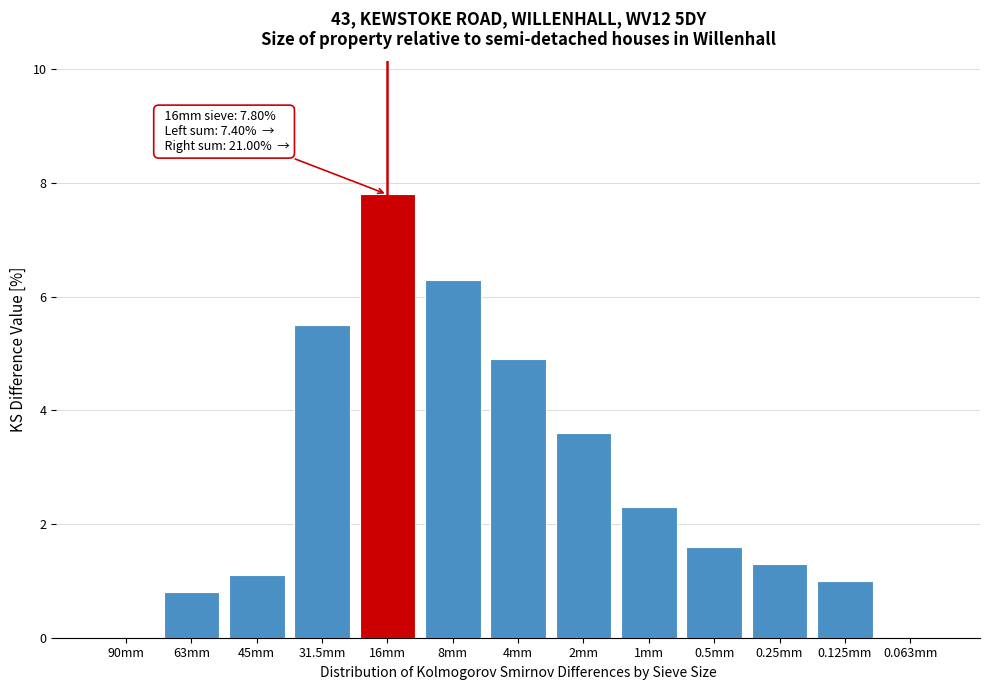

Reading right to left, transcribe all the data shown in this chart.

0.063mm=0.0	0.125mm=1.0	0.25mm=1.3	0.5mm=1.6	1mm=2.3	2mm=3.6	4mm=4.9	8mm=6.3	16mm=7.8	31.5mm=5.5	45mm=1.1	63mm=0.8	90mm=0.0